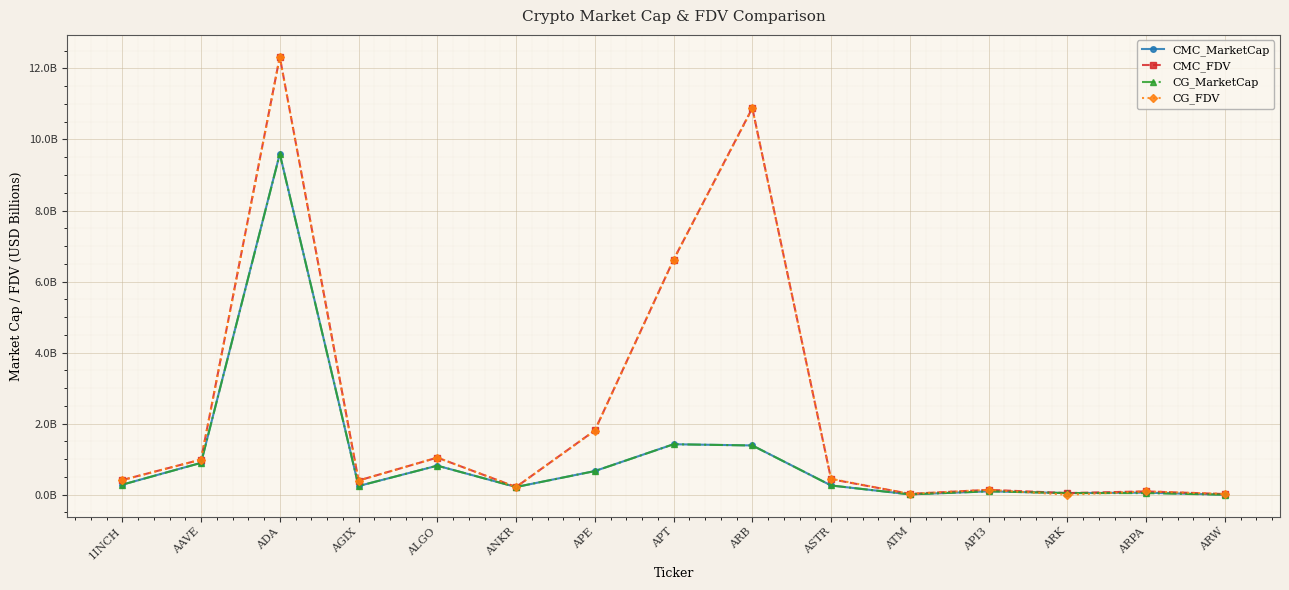

What is the maximum value shown in the chart?

12.3